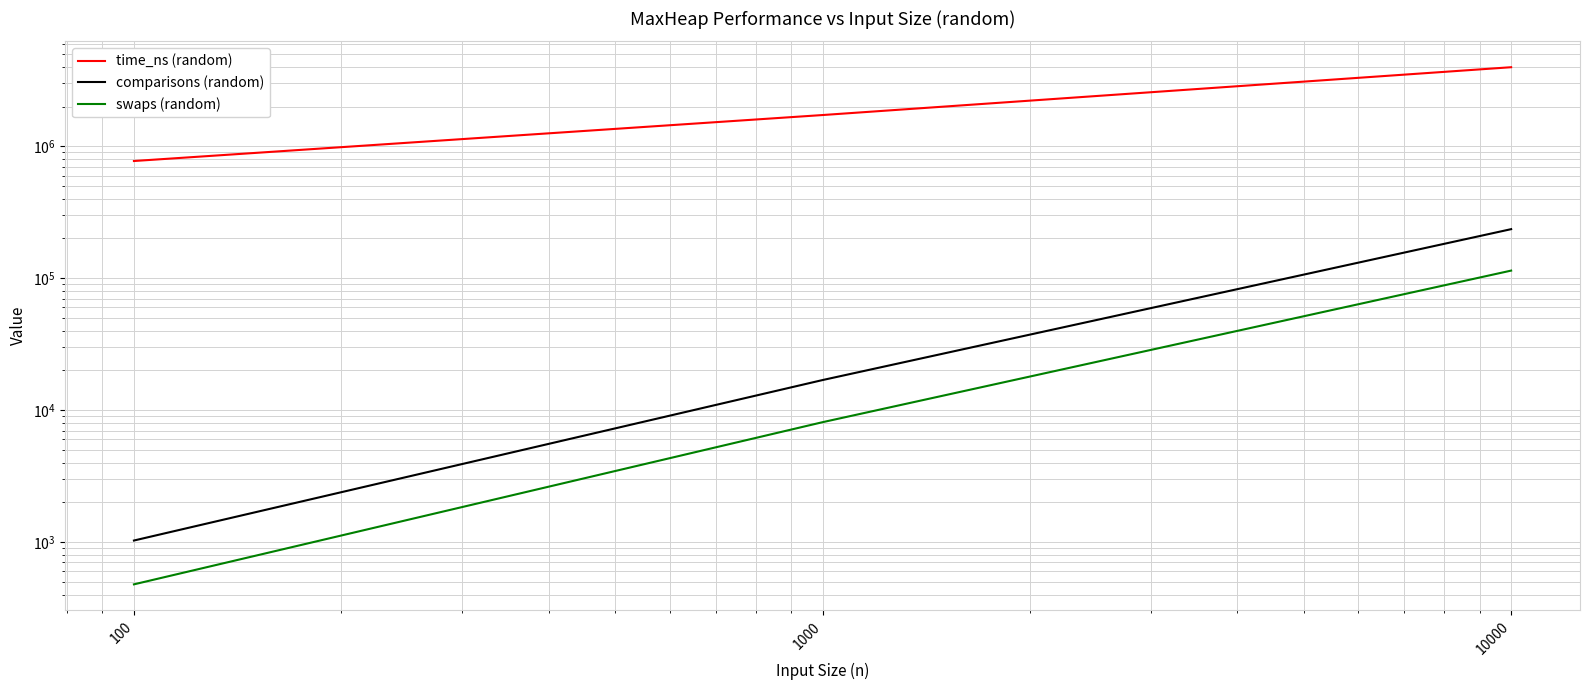

Where is time_ns (random) nearest to the value 2372900?

1000